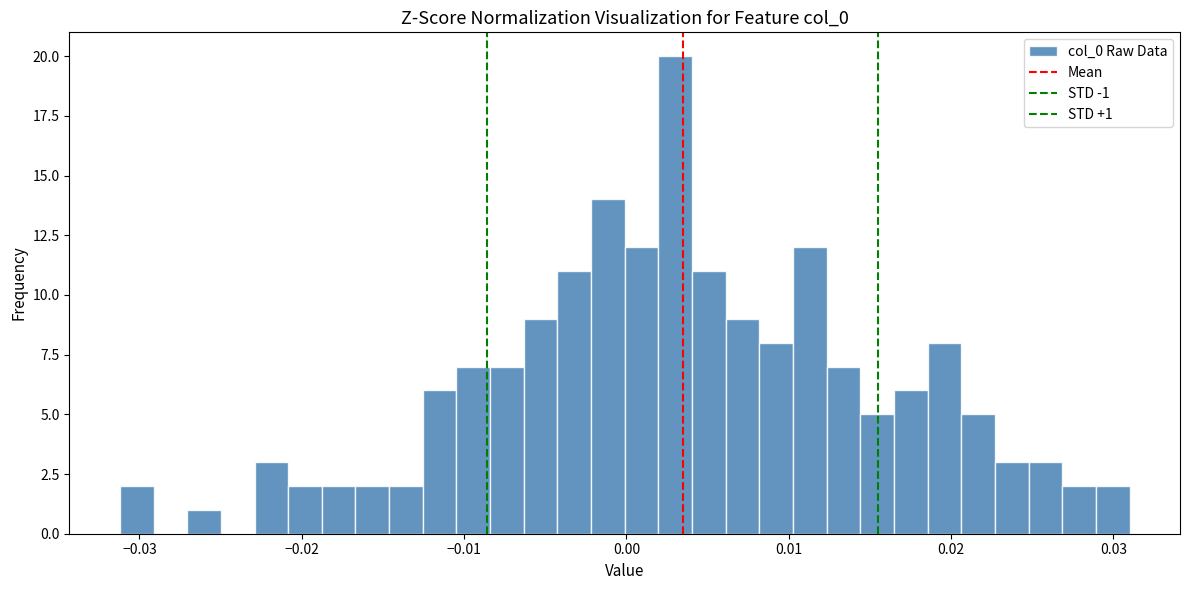

Around what value on the x-axis is the tallest bar? Give the approximate position of its centre, as read against the axis.

0.003